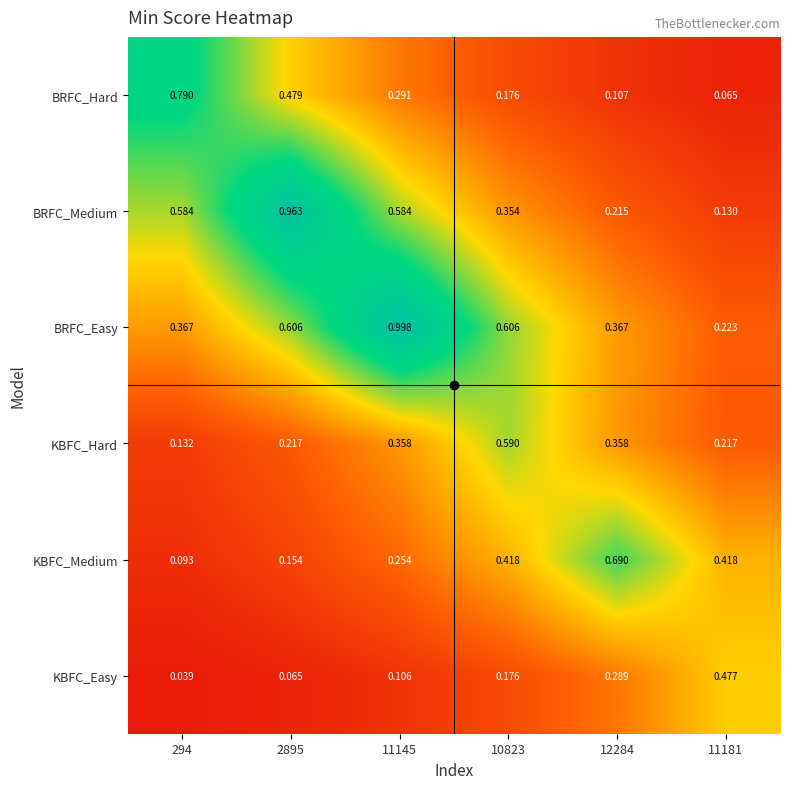

Which series changed the most between 2895 and 10823?

BRFC_Medium